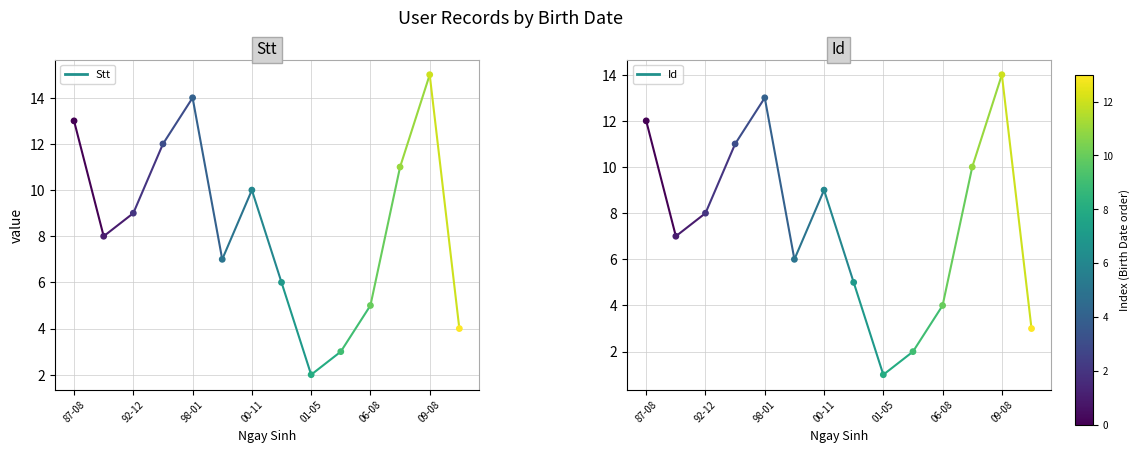

Which series has the largest Y range (max minus min)?

Stt